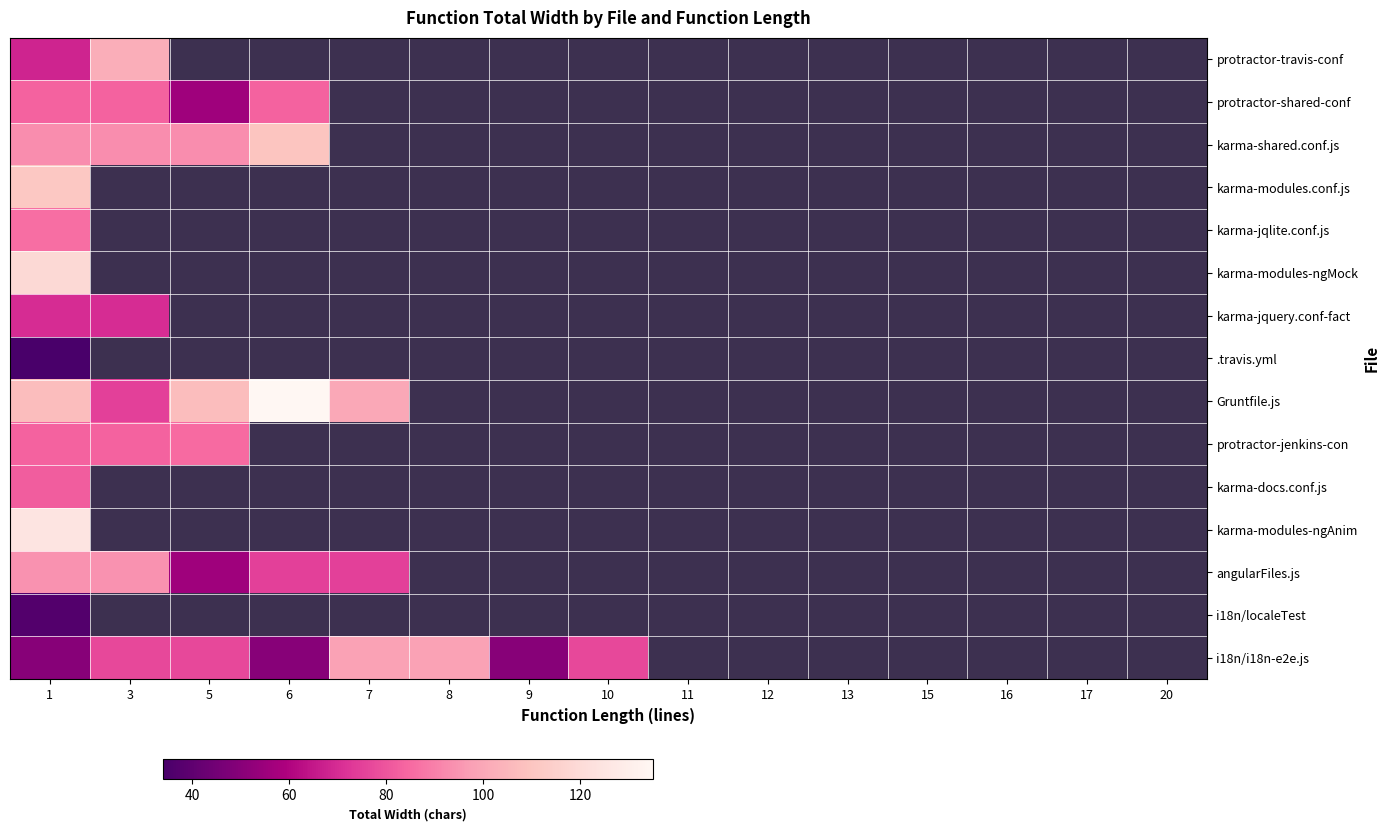

What is the highest value of the row_7 series?

34.0